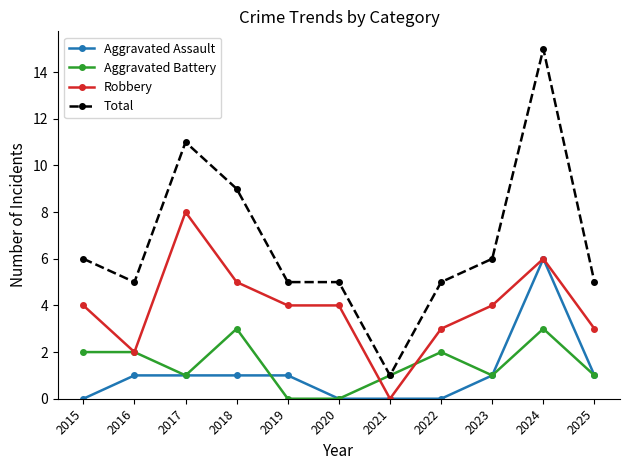

Reading left to right, list all the values displayed in this chart.

Aggravated Assault: 0	1	1	1	1	0	0	0	1	6	1
Aggravated Battery: 2	2	1	3	0	0	1	2	1	3	1
Robbery: 4	2	8	5	4	4	0	3	4	6	3
Total: 6	5	11	9	5	5	1	5	6	15	5